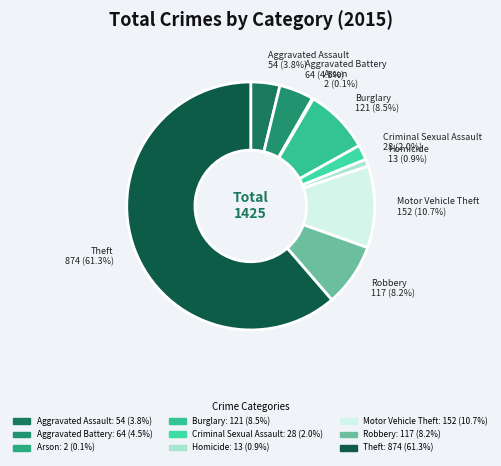

What percentage is NOT represented by Criminal Sexual Assault?

98.0%